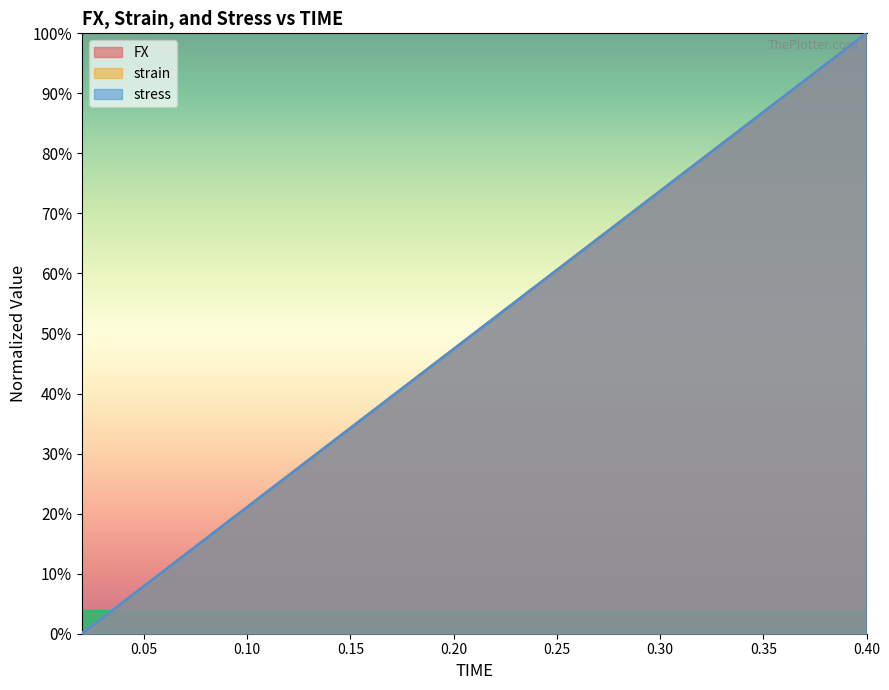

Read the stress value at 0.28.

68.4